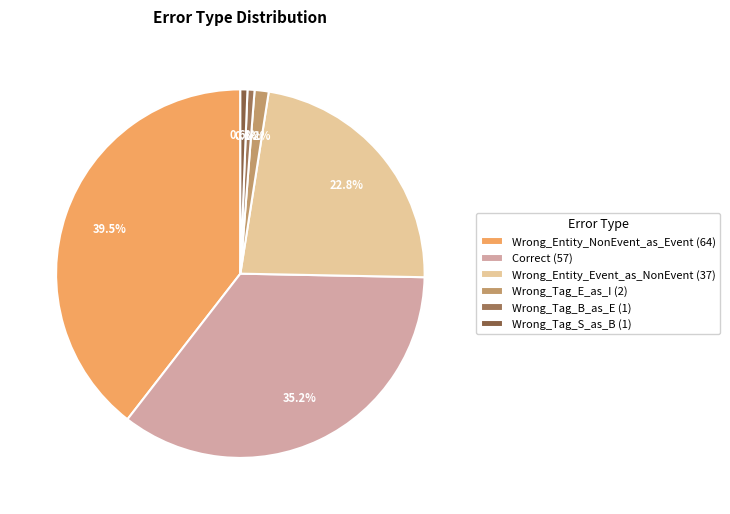

True or false: Wrong_Tag_S_as_B accounts for 1% of the total.

True